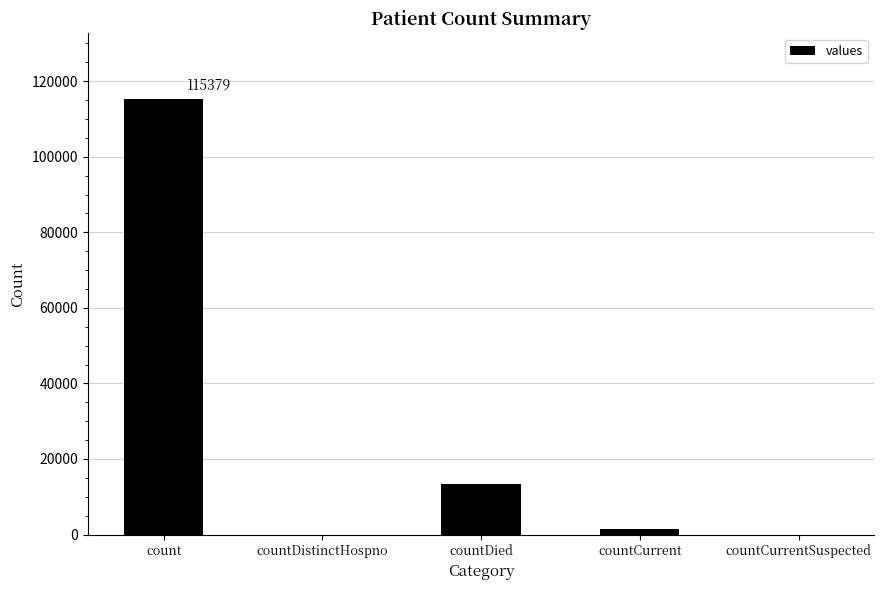

The chart shows a value of 1383 at countCurrent. True or false?

True